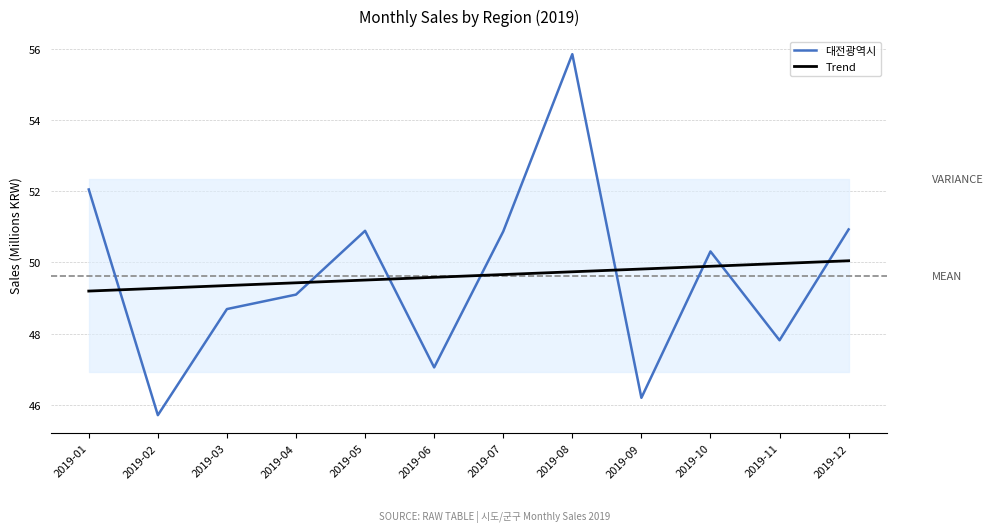

At which label is Trend closest to 49?

2019-01